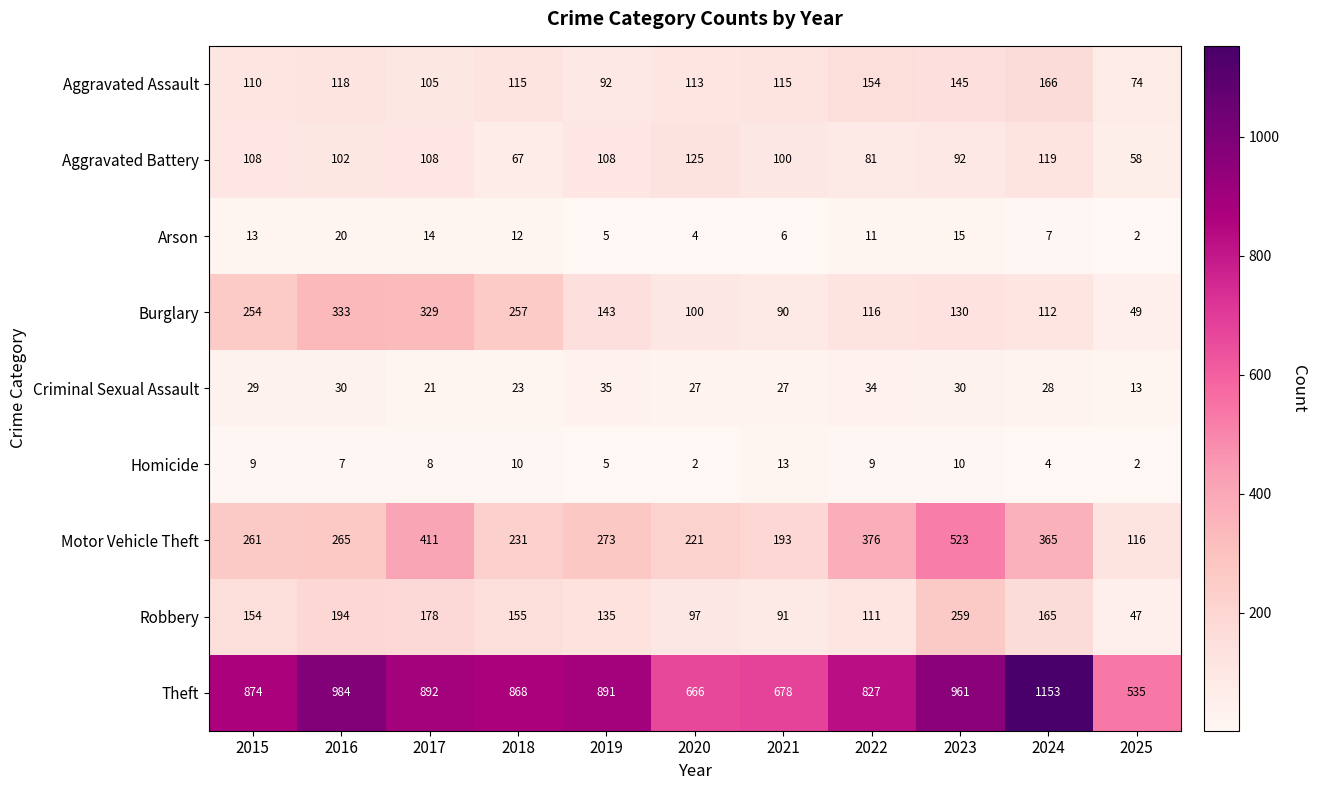

Which series has the largest total across all categories?

Theft